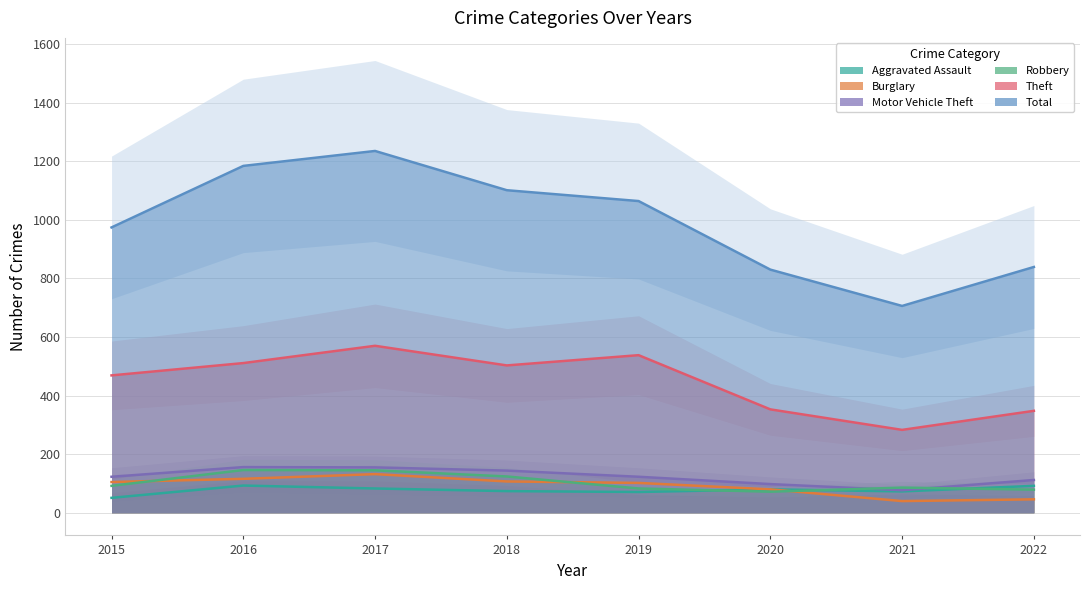

True or false: Total has more than 1 points higher than both neighbors.

False